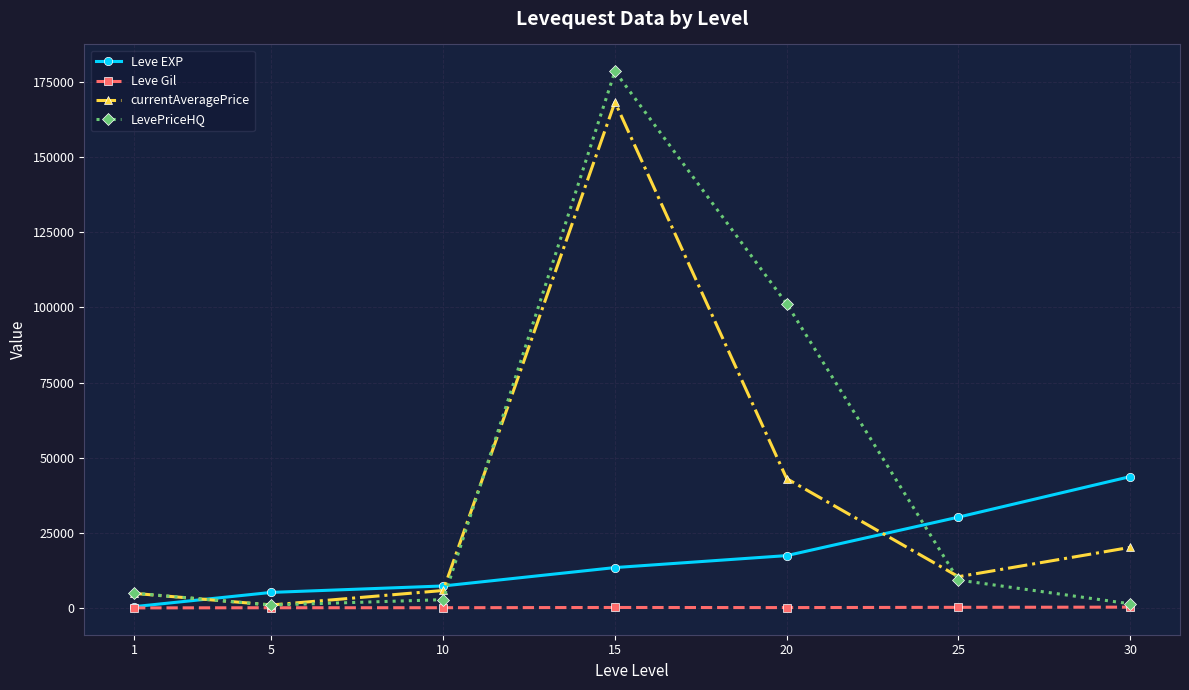

At which category does LevePriceHQ reach its first local peak?

15